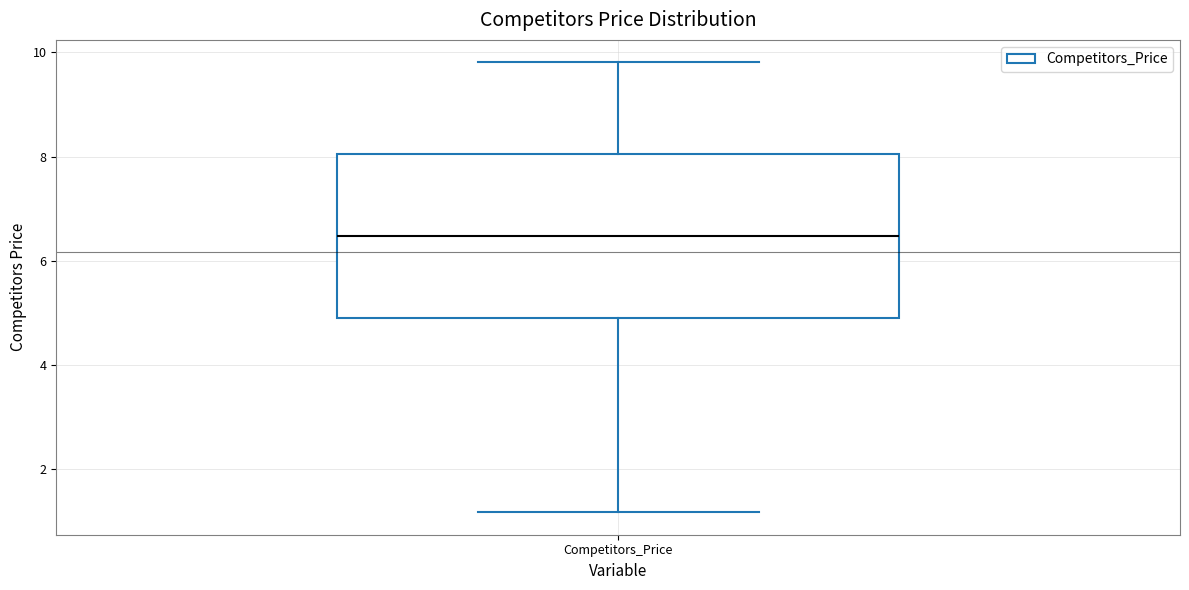

Transcribe this box plot: give where the median line is, the range the box spans, and where the two whiskers end, as read against the y-axis. The values are not printed on the chart, so give them approximately, as read against the axis.

median 6.4, box 5.0 to 8.0, whiskers 1.2 to 9.8